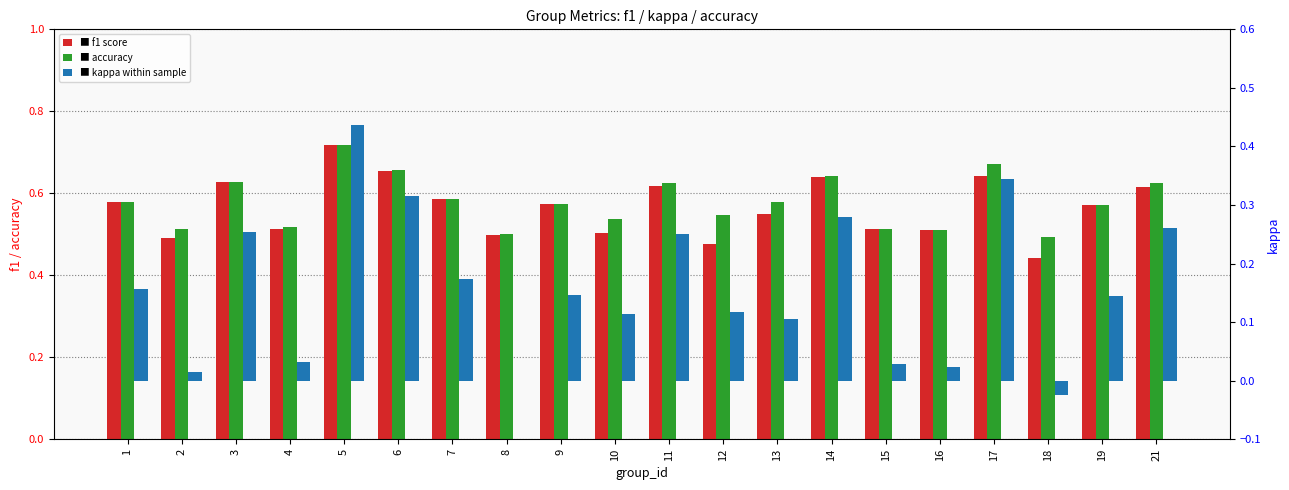

What is the difference between the accuracy values at 18 and 5?

0.2